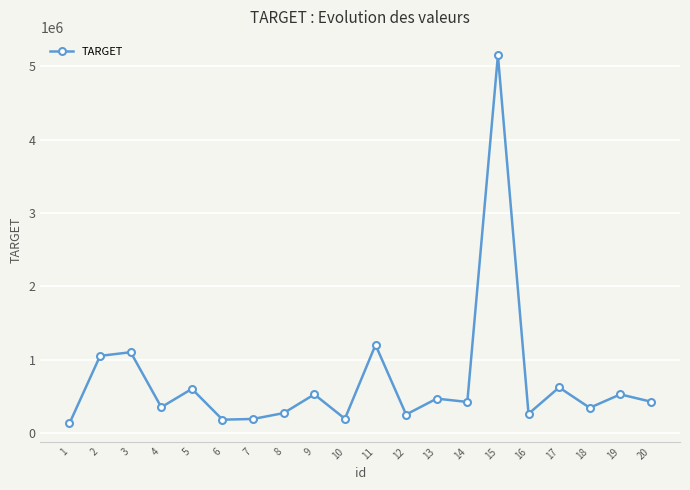

What is the change in value from 5 to 14?

-178425.0